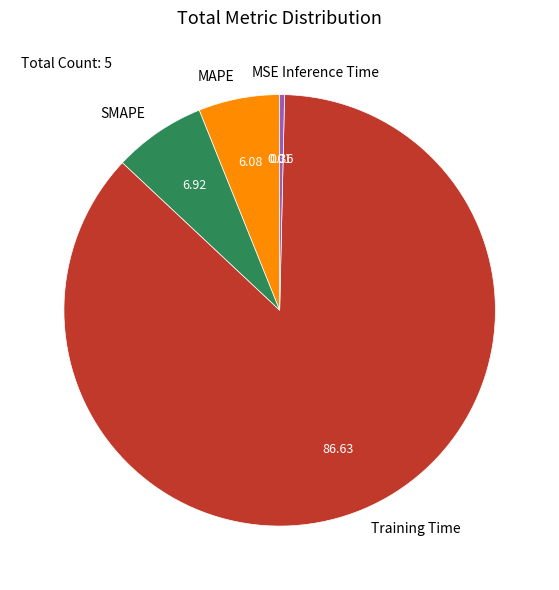

Which slice is the largest?

Training Time